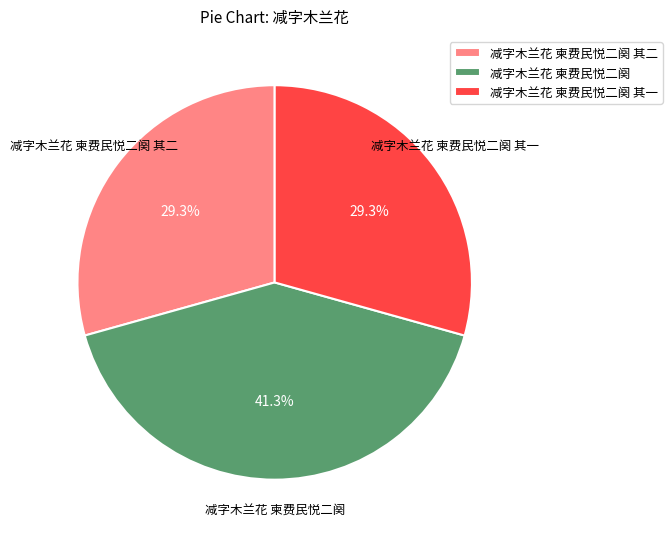

What is the ratio of the value at 减字木兰花 柬费民悦二阕 to the value at 减字木兰花 柬费民悦二阕 其二?

1.4